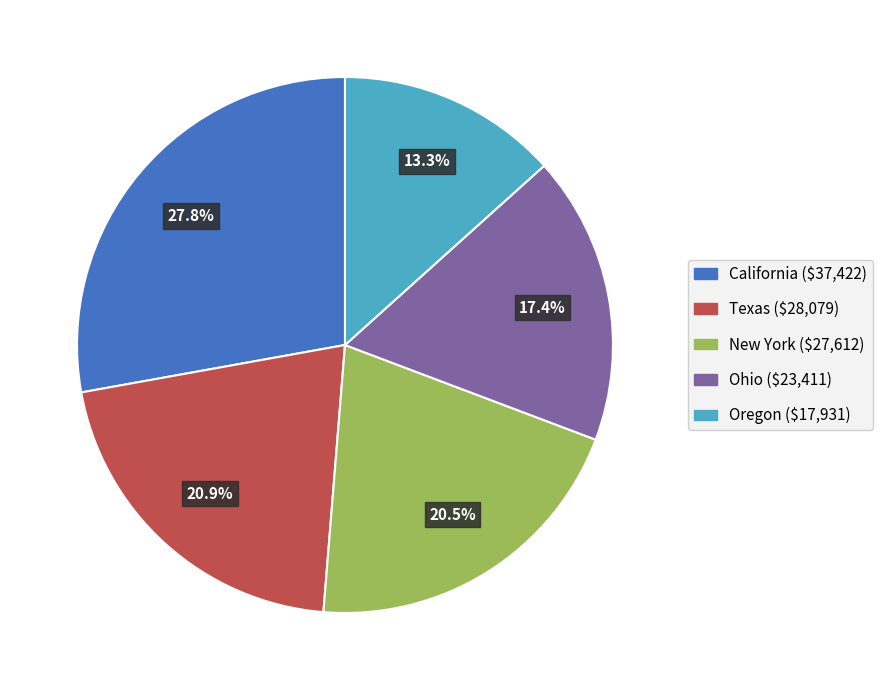

To the nearest percent, what portion does Texas represent?

21%